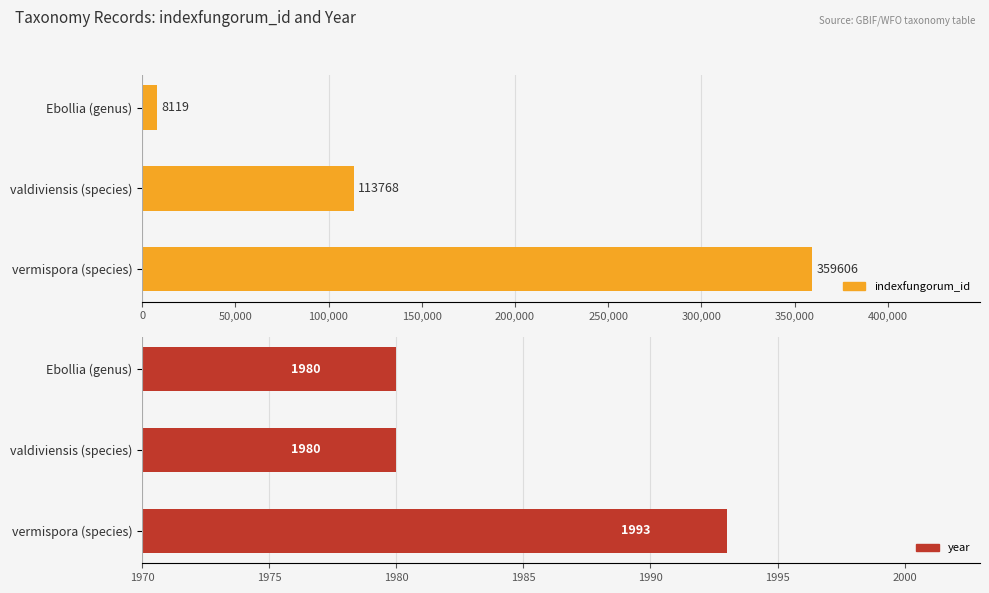

At how many categories does at least one series exceed 20640?

2